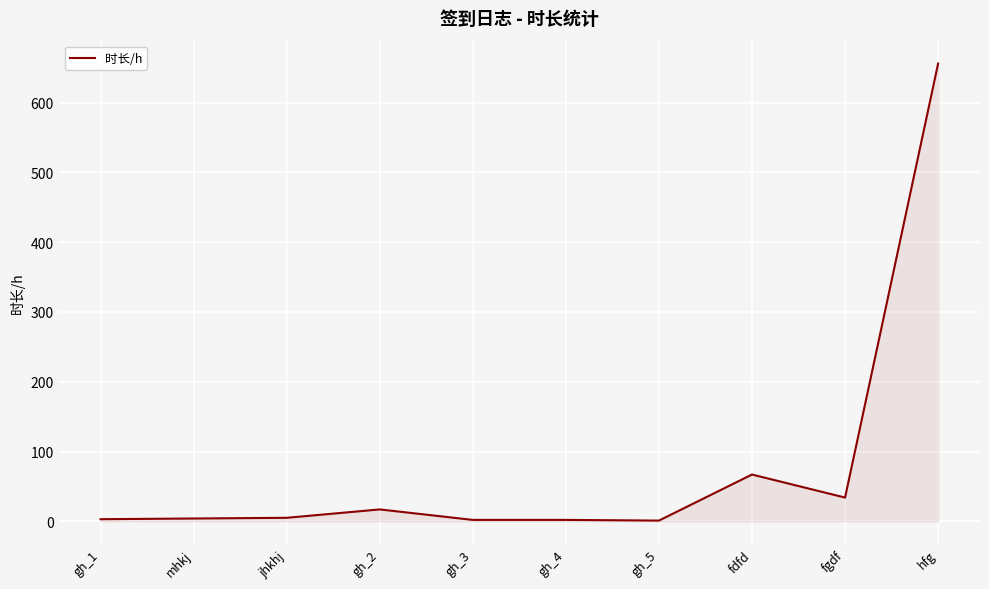

At which label is the value closest to 328?

fdfd